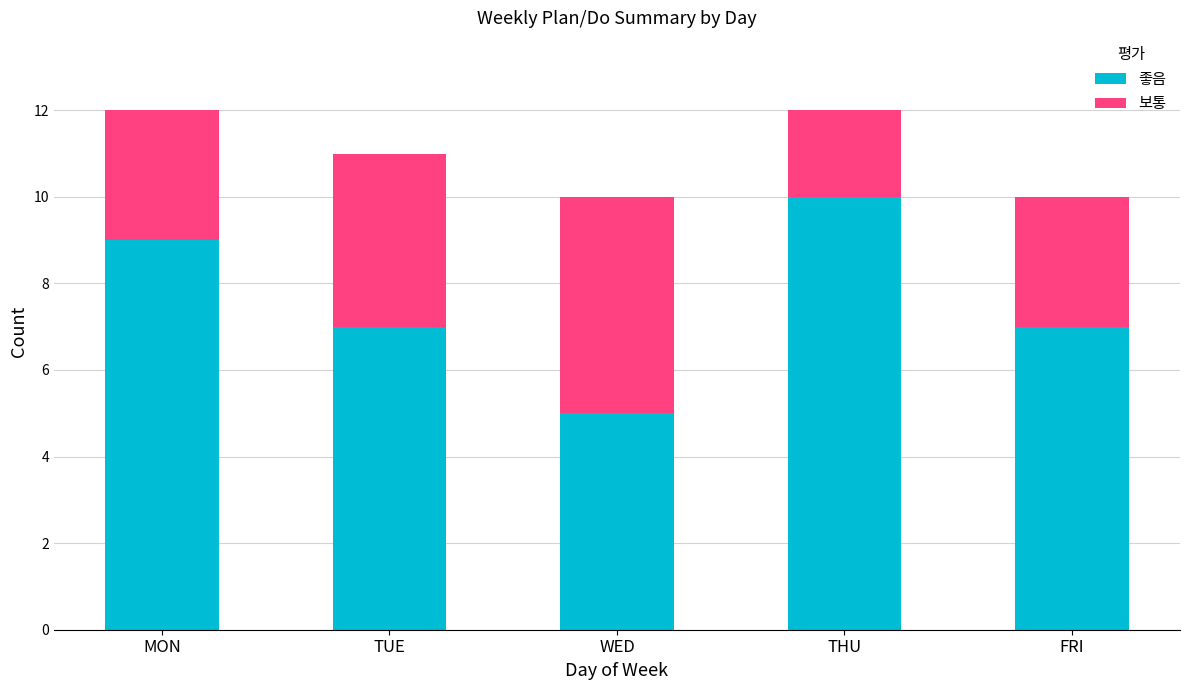

What is the average value of the 좋음 series?

8